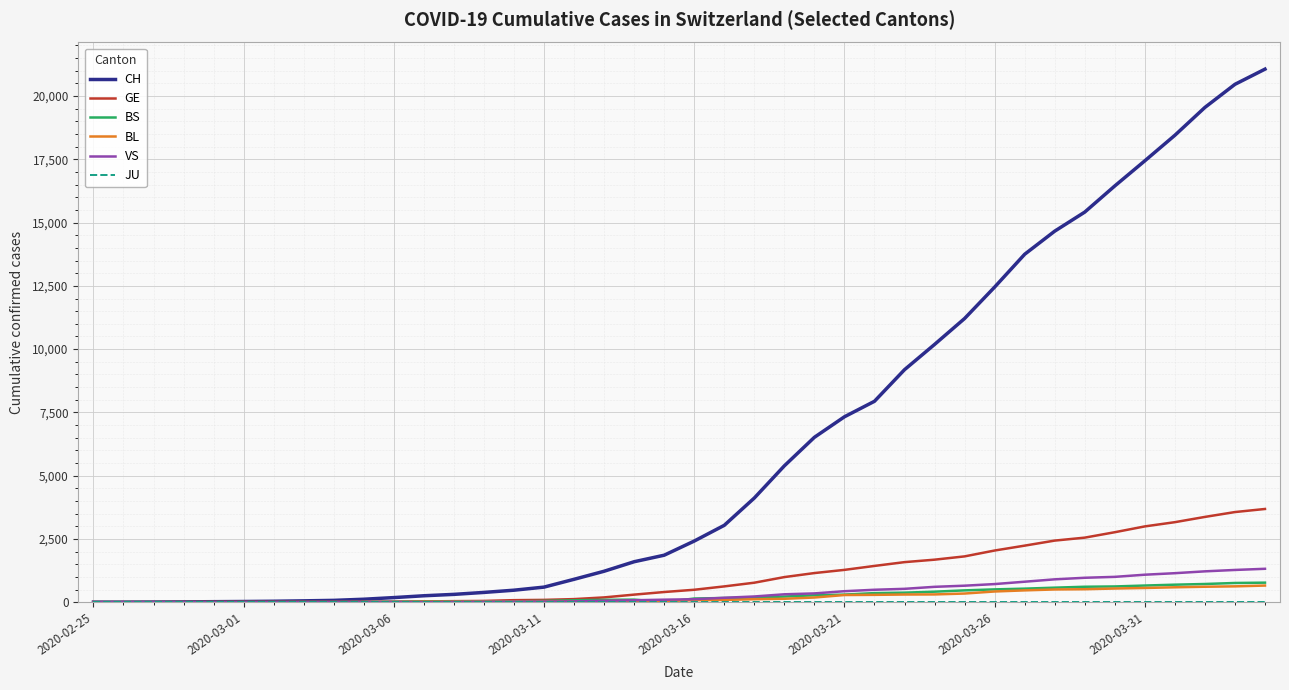

What is the greatest value displayed?

21065